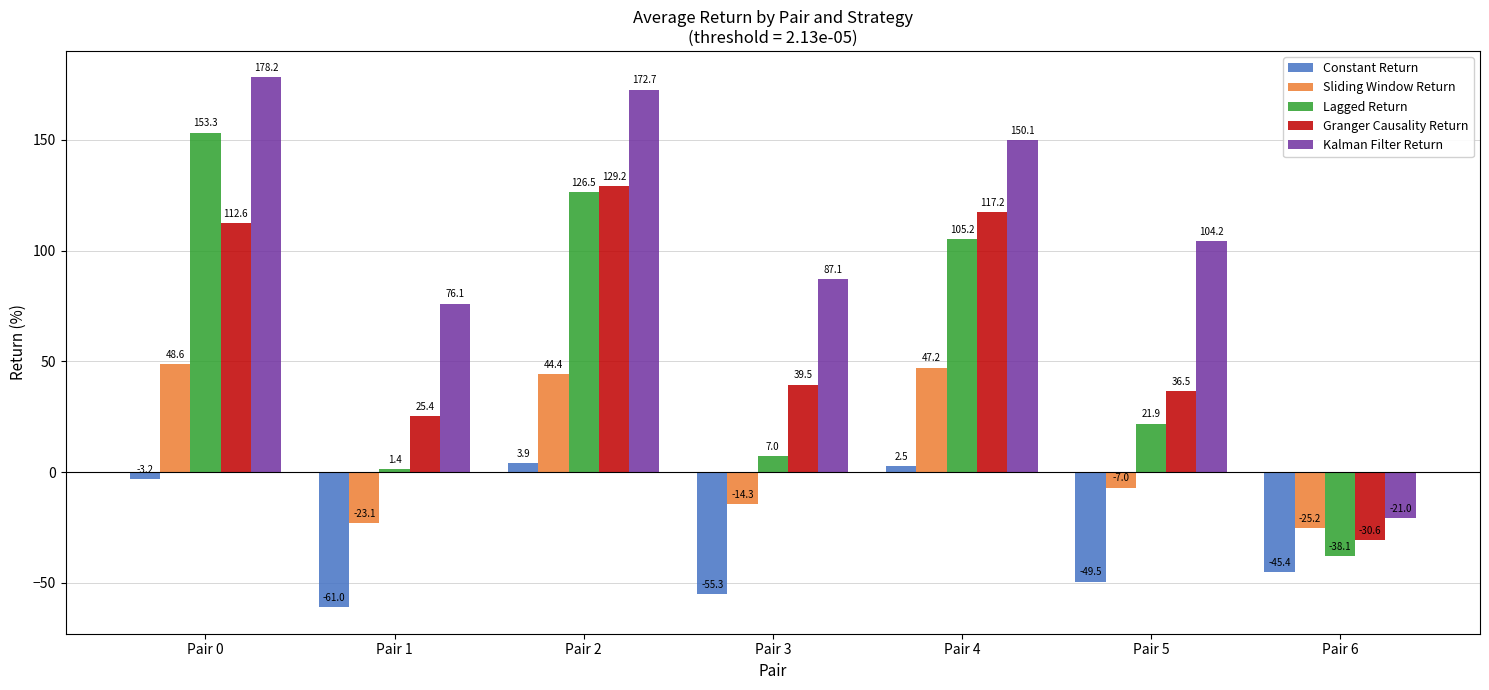

Rank the series by their maximum value, from highest to lowest.

Kalman Filter Return, Lagged Return, Granger Causality Return, Sliding Window Return, Constant Return